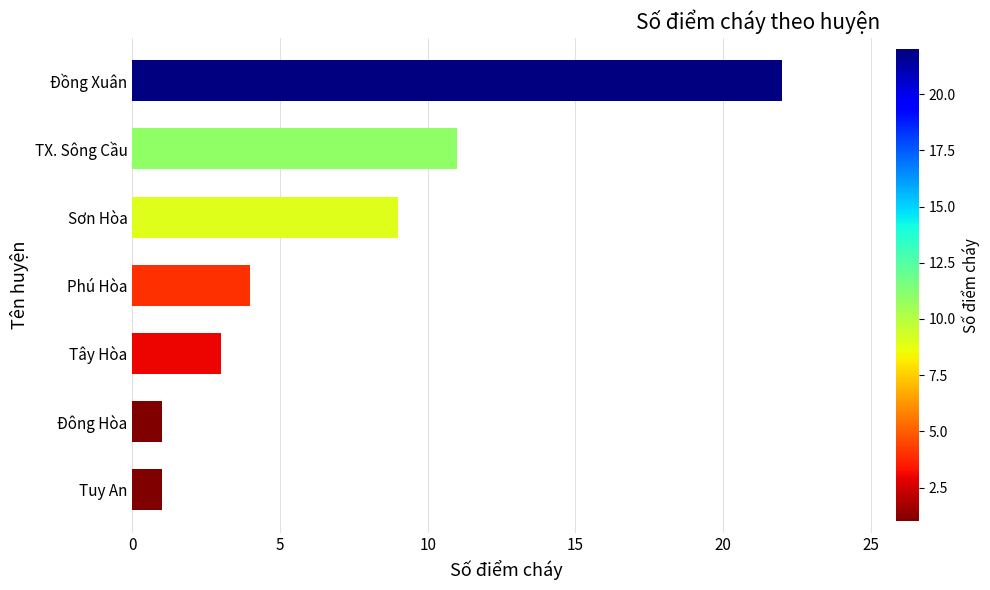

What value does the data have at TX. Sông Cầu, to the nearest 5?

10